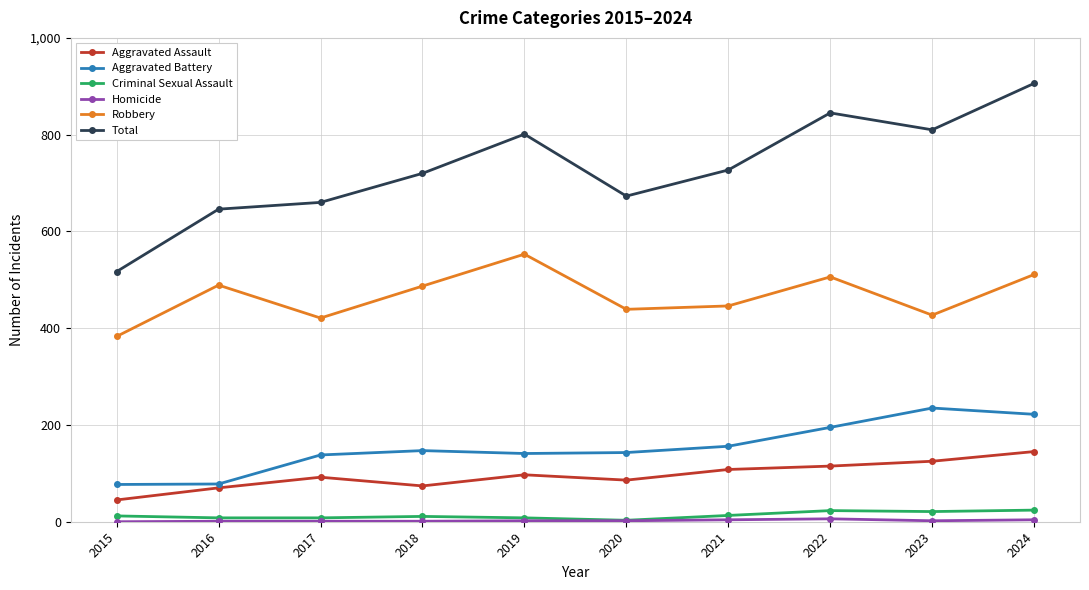

Is it true that Criminal Sexual Assault equals 3 at 2020?

True